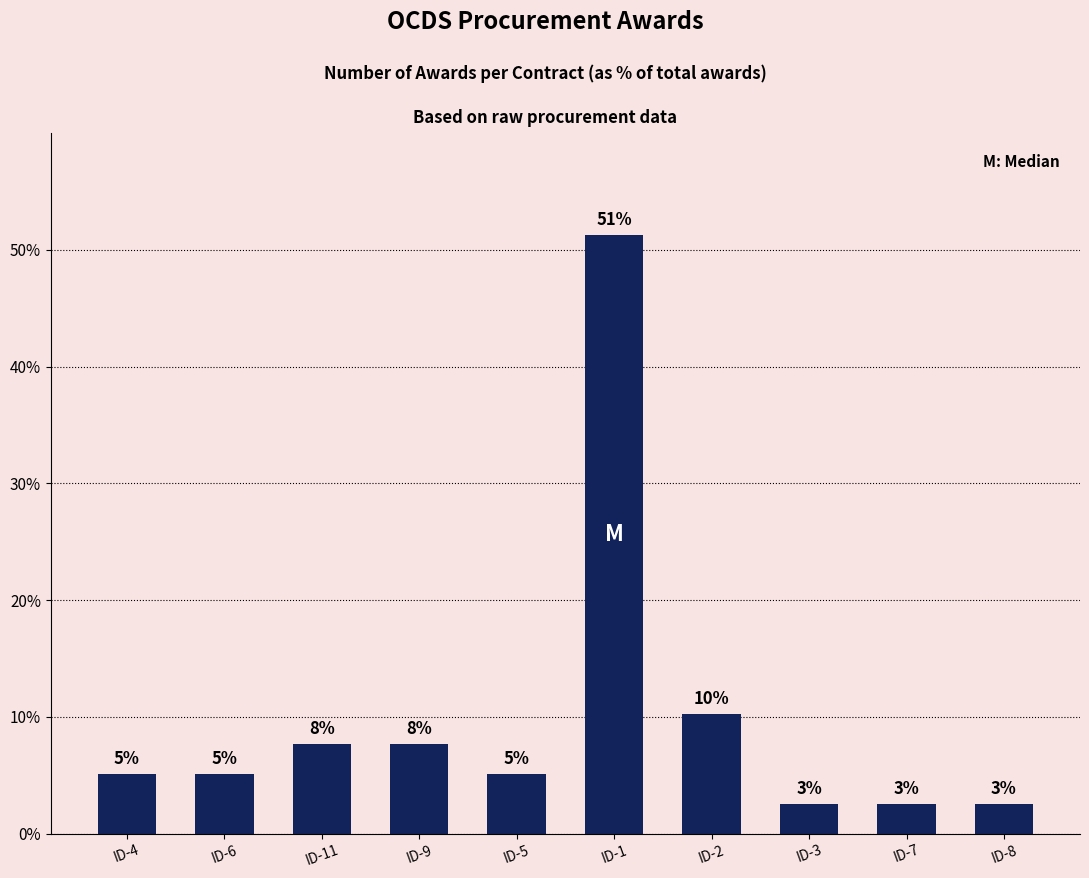

The value at ID-5 is 1.0. True or false?

False